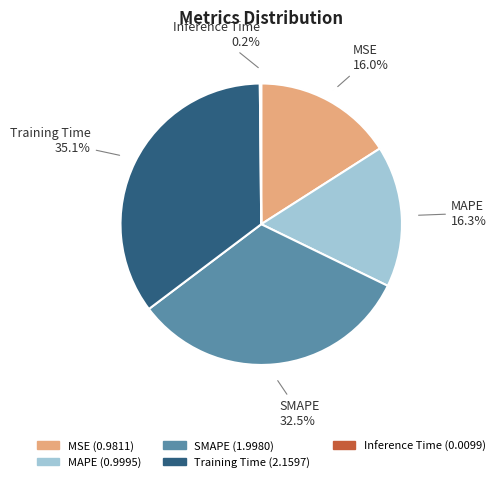

Is it true that MSE is 16% of the pie?

True